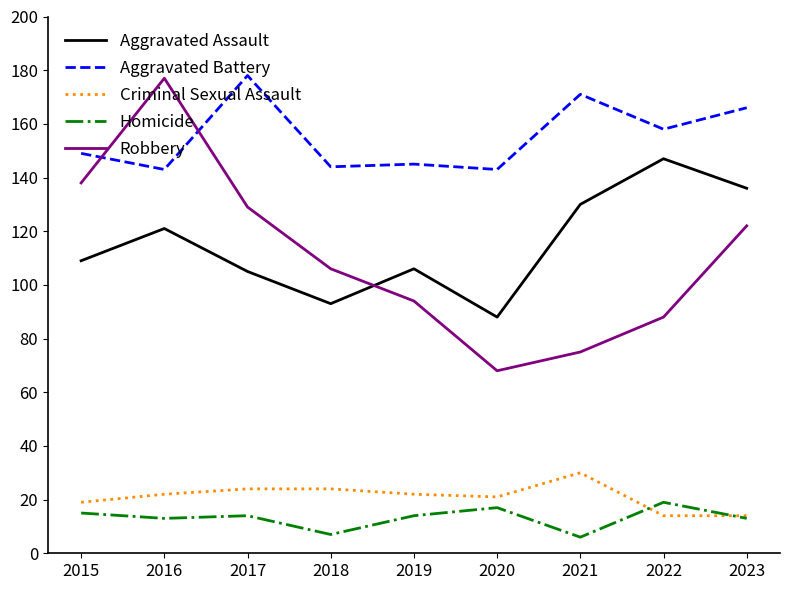

Is the value of Aggravated Battery at 2020 greater than the value of Robbery at 2022?

Yes